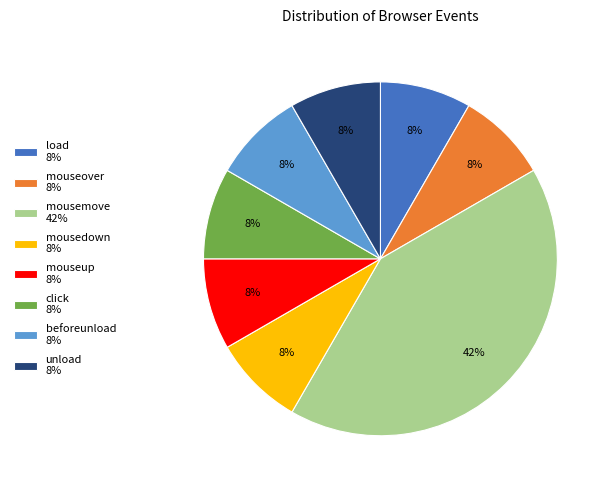

The mouseup slice represents 8% of the pie. True or false?

True